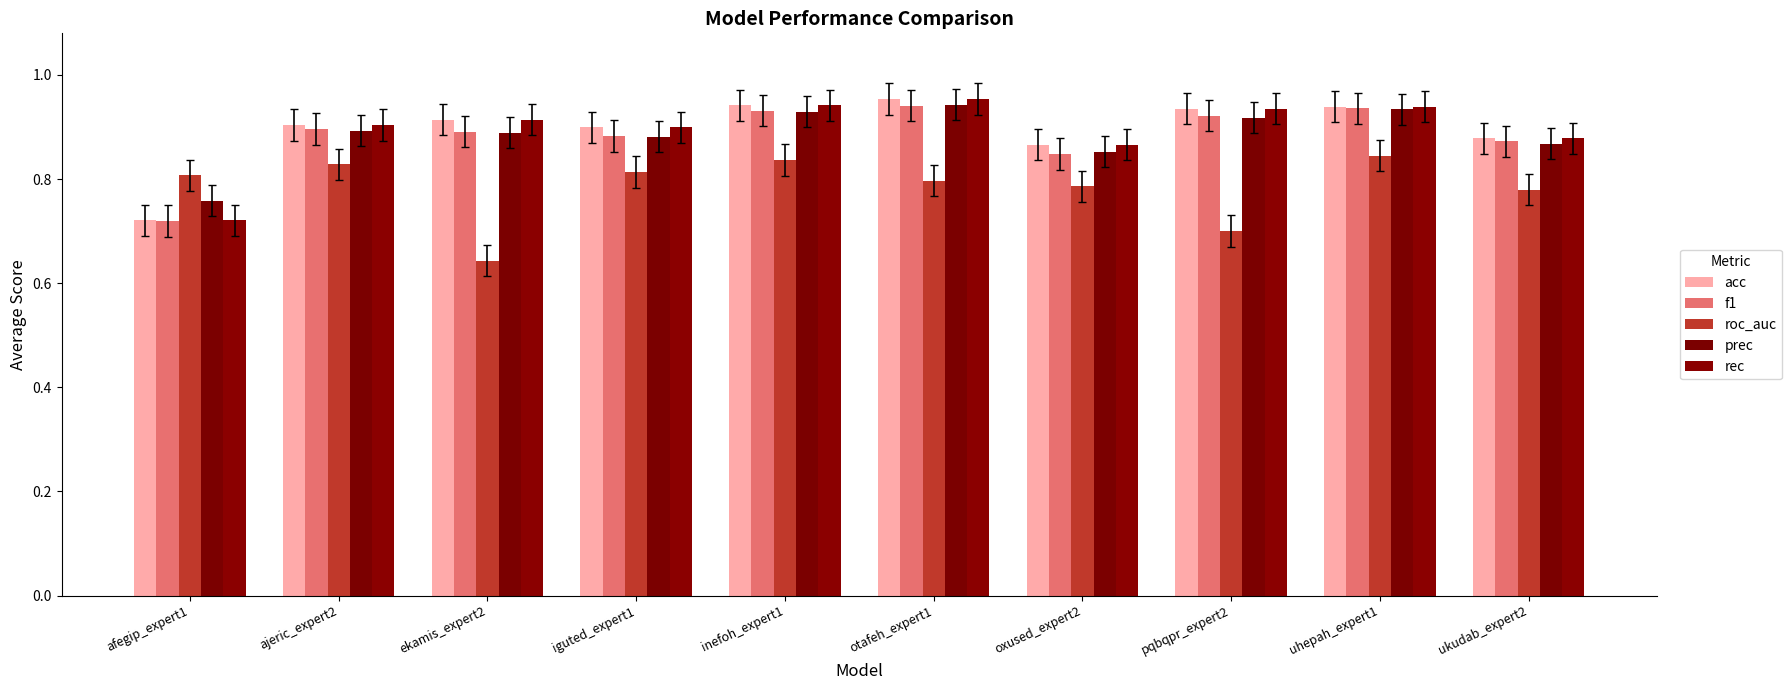

What is the label of the 8th bar from the right?

ekamis_expert2